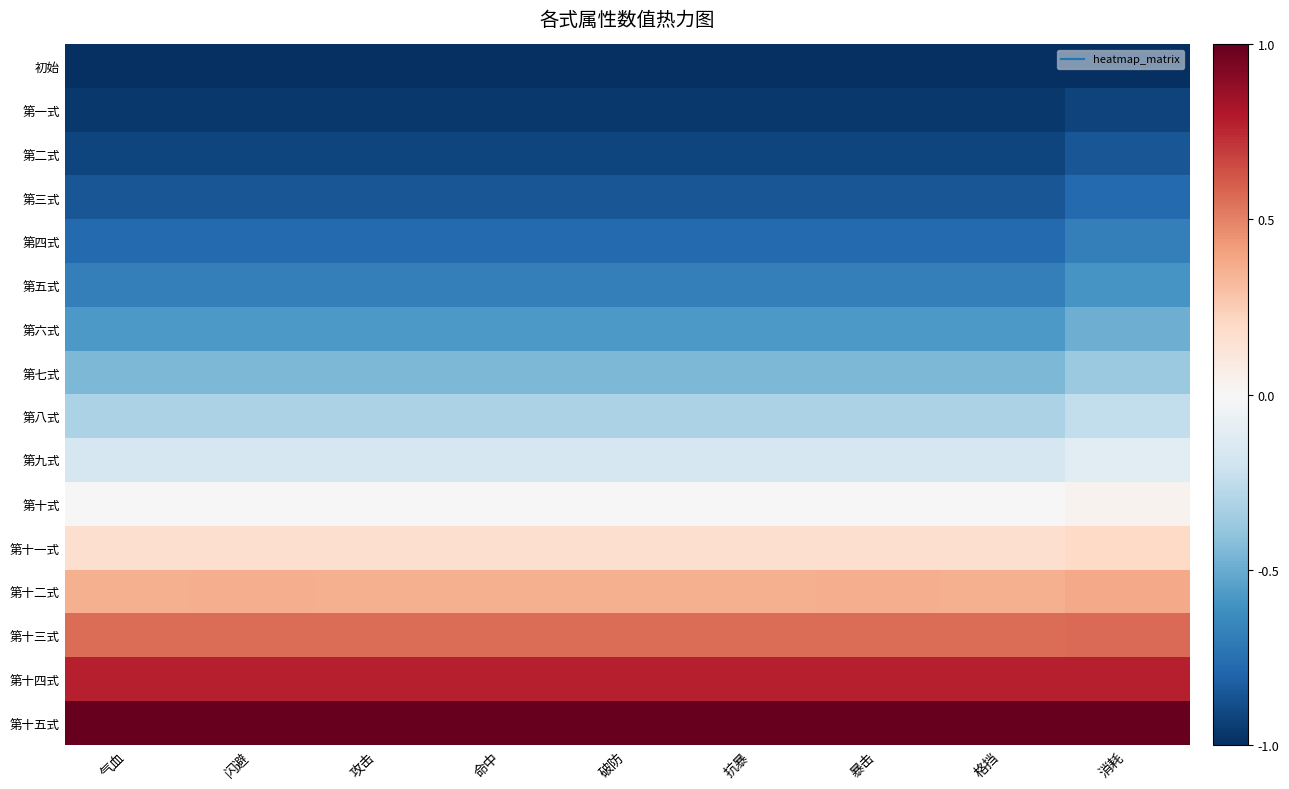

At 闪避, list the series in order from largest to smallest.

第十五式, 第十四式, 第十三式, 第十二式, 第十一式, 第十式, 第九式, 第八式, 第七式, 第六式, 第五式, 第四式, 第三式, 第二式, 第一式, 初始